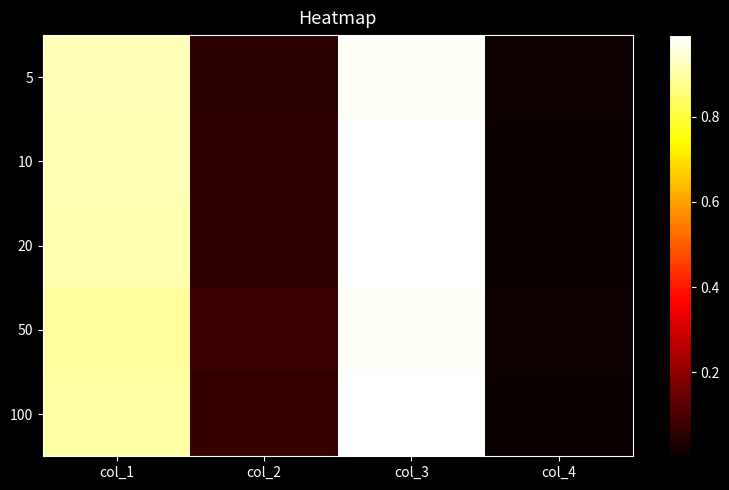

At which category does the chart reach its minimum across all series?

col_4